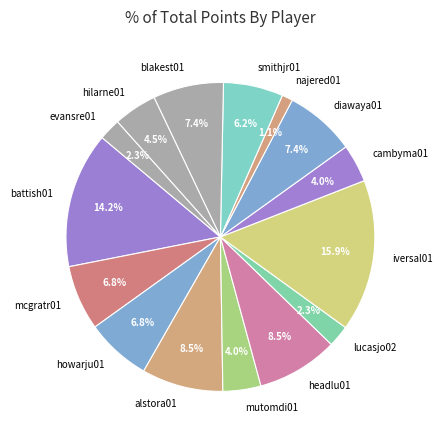

Count the number of slices in the pie.

15